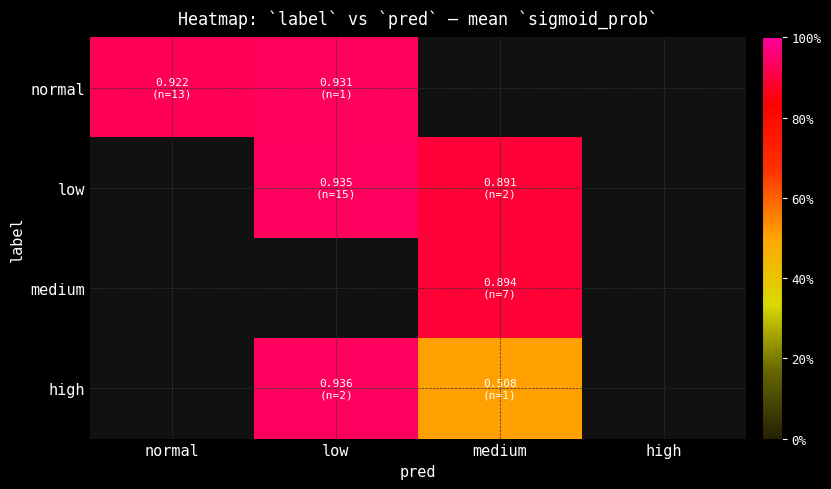

What is the highest value of the normal series?

0.9